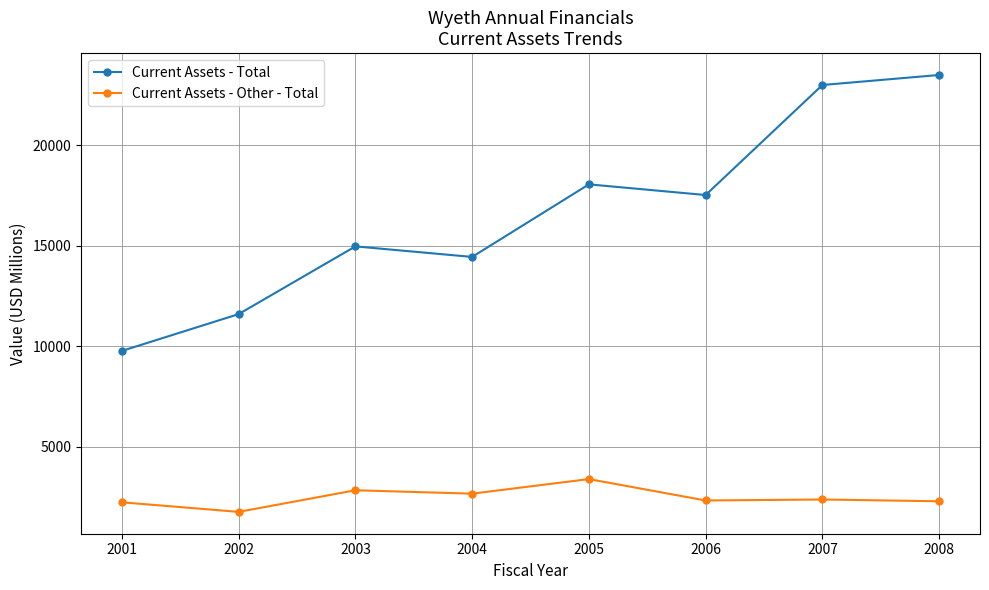

How many lines are shown in the chart?

2